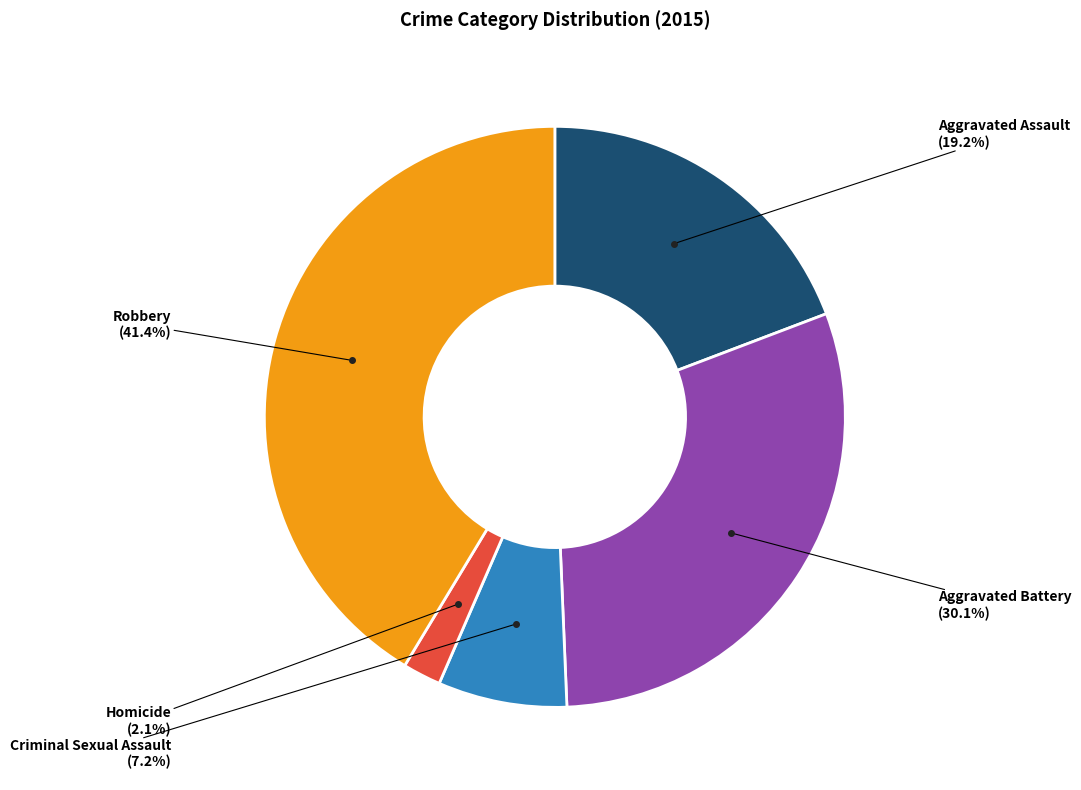

Is there a majority slice in this chart?

No